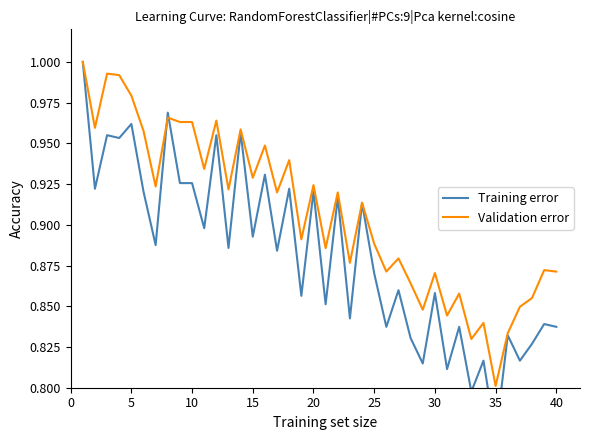

Which category has the lowest value in the Validation error series?

35